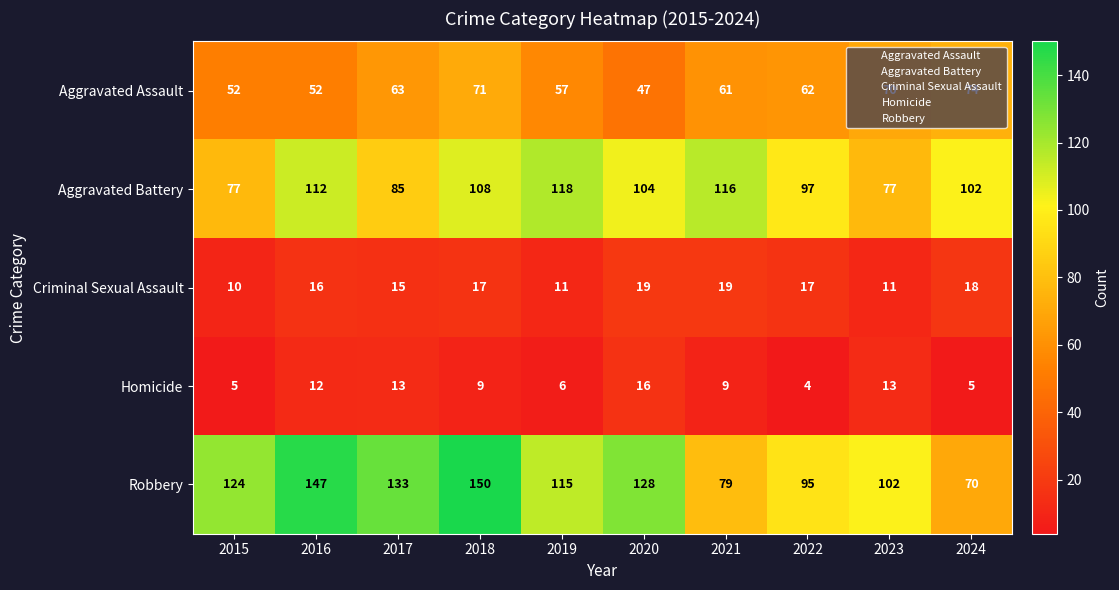

The value of Robbery at 2021 is 79. True or false?

True